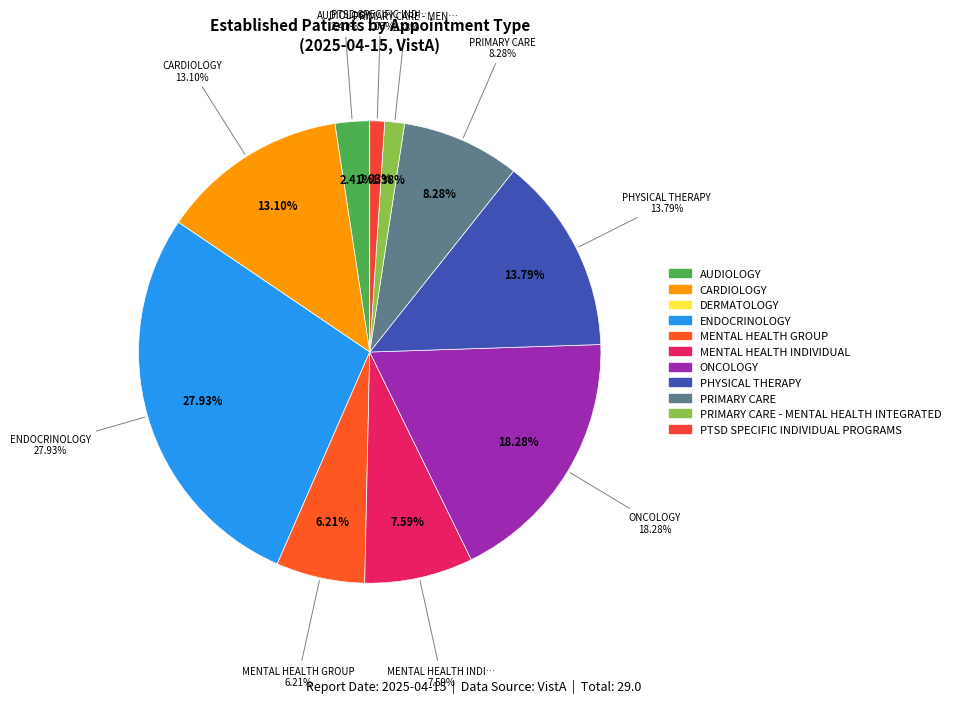

How many segments does this pie chart have?

11